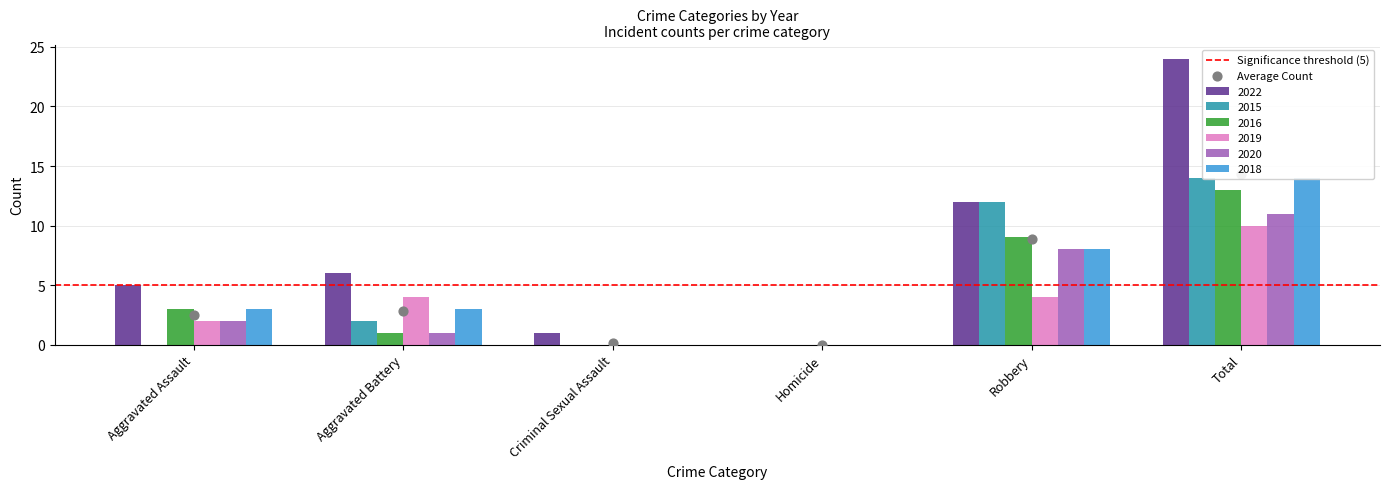

What are all the series names shown in the legend?

2022, 2015, 2016, 2019, 2020, 2018